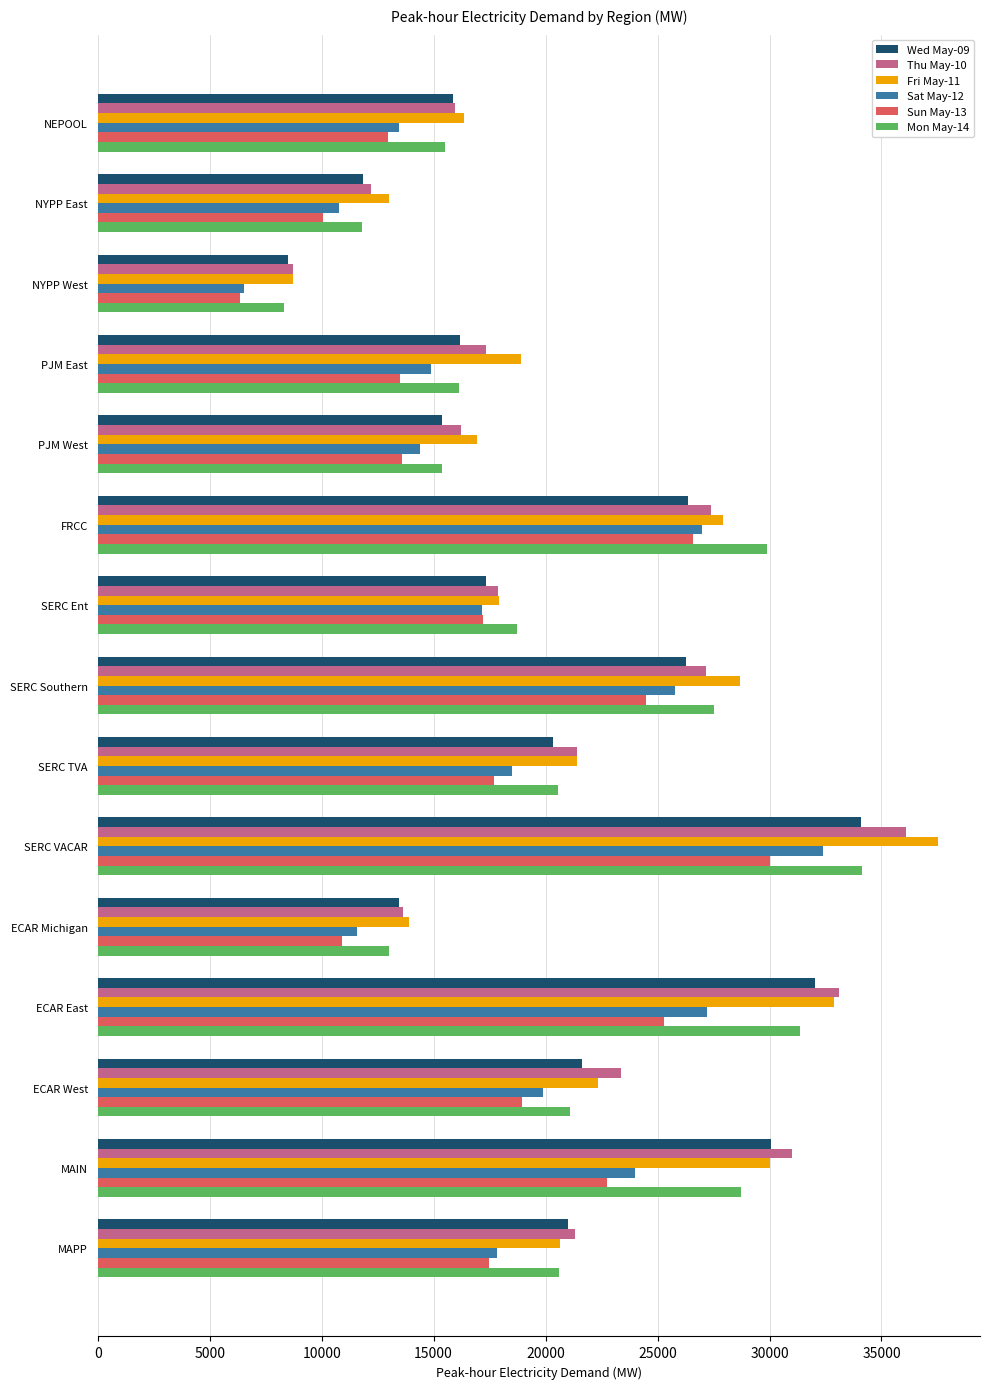

What is the difference between the highest and lowest values at SERC Ent?

1591.0